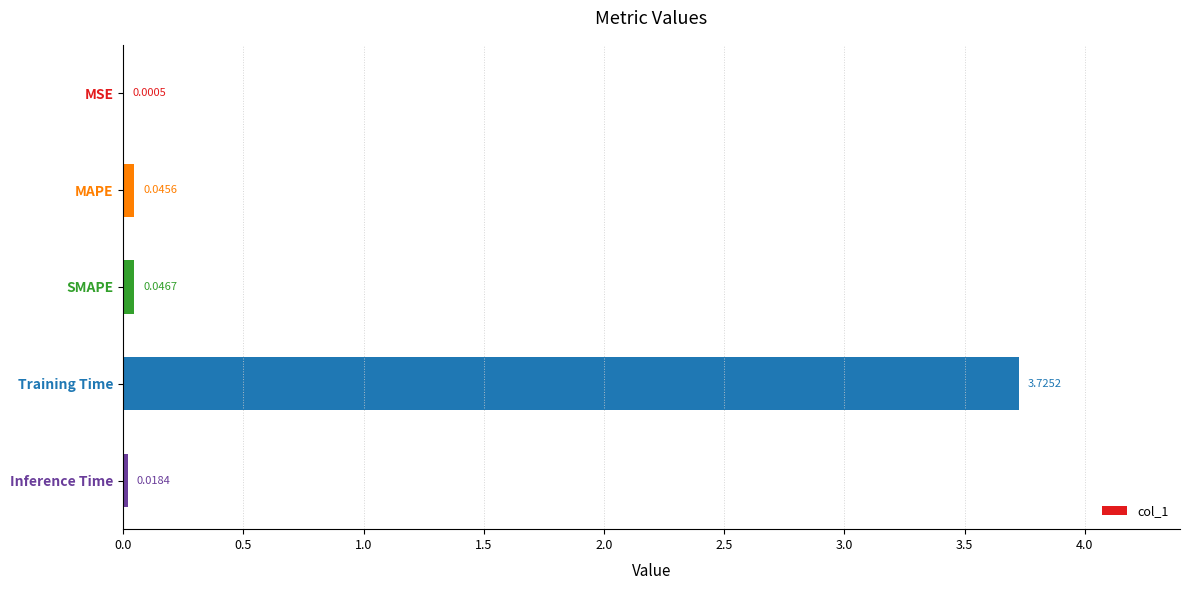

Does the chart contain stacked bars?

No